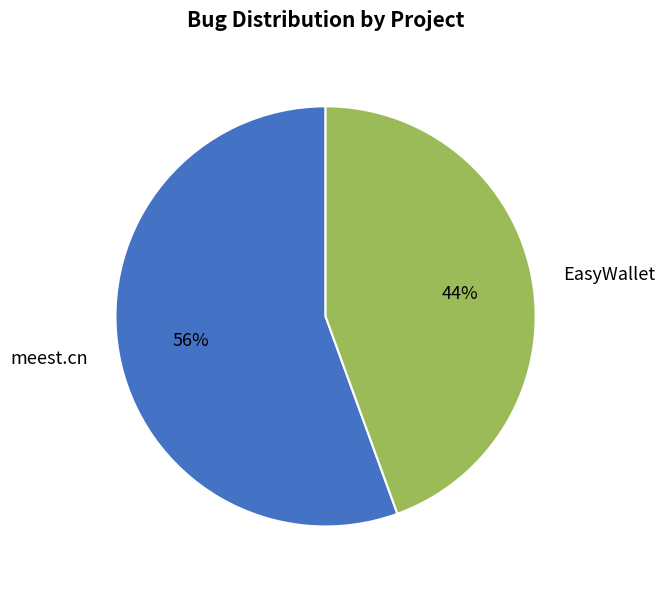

Count the number of slices in the pie.

2